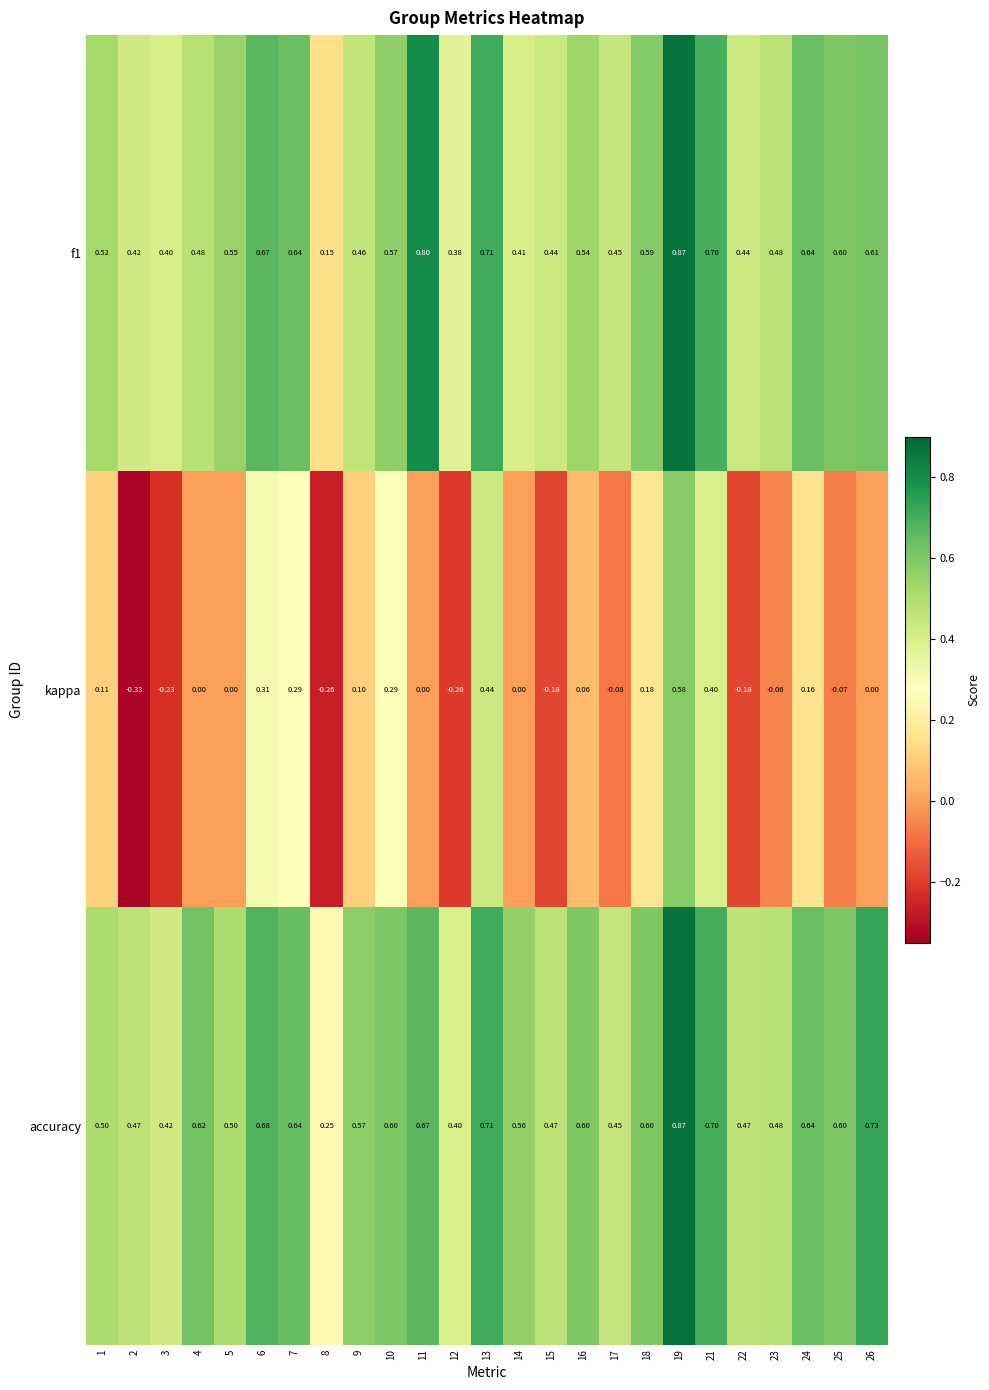

Which series has the largest range (max minus min)?

kappa